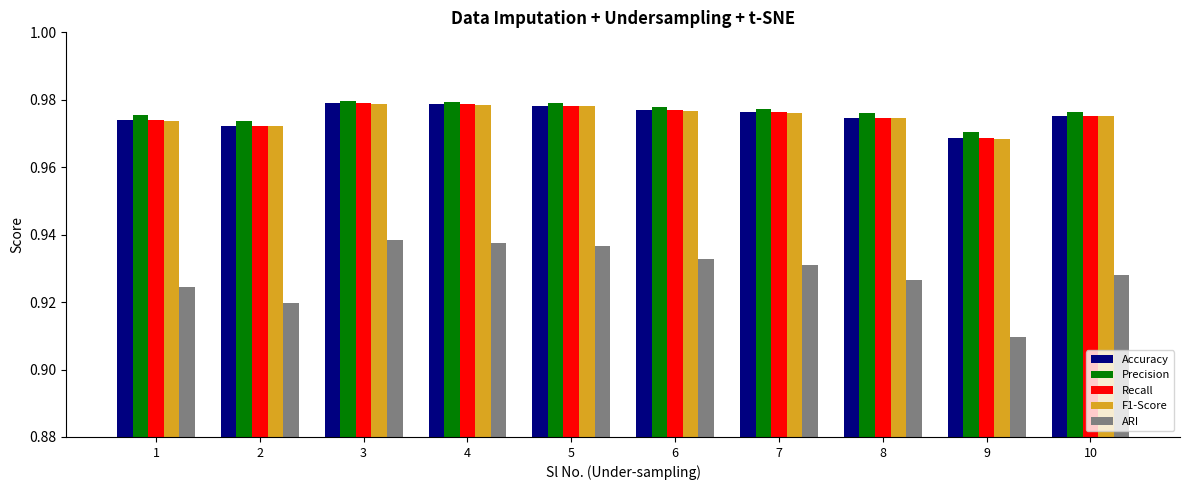

Where is ARI nearest to the value 0?

9